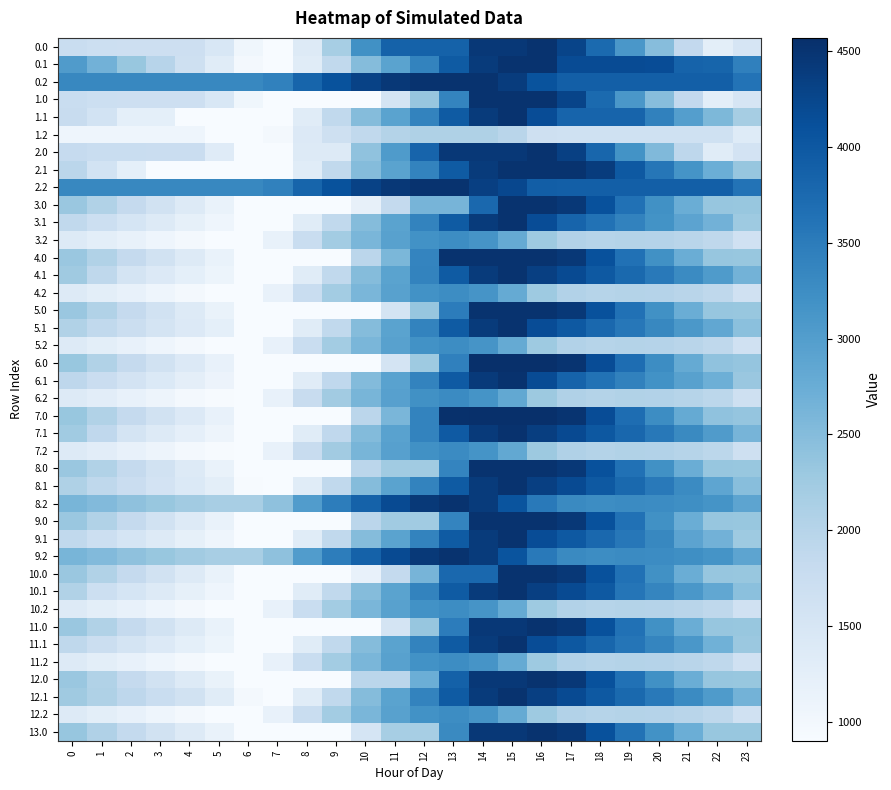

What is the greatest value displayed?

4568.0